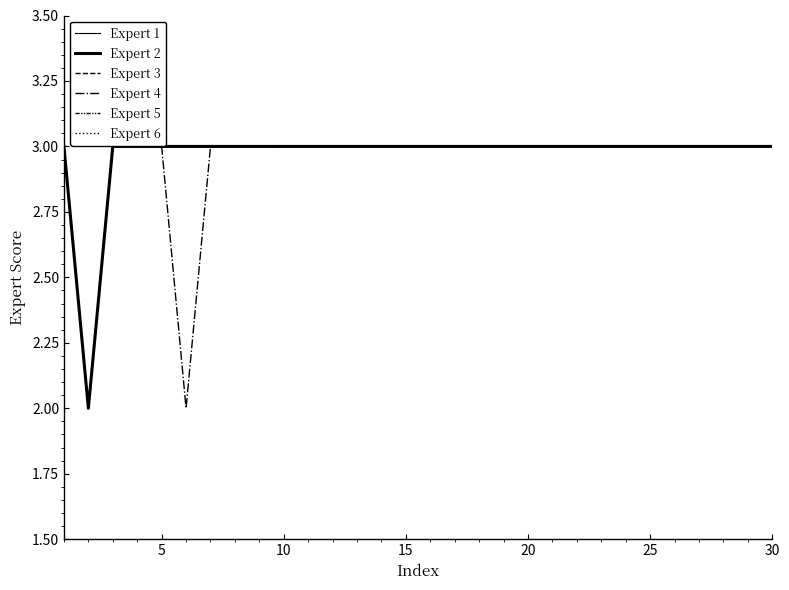

Does the chart have visible grid lines?

No